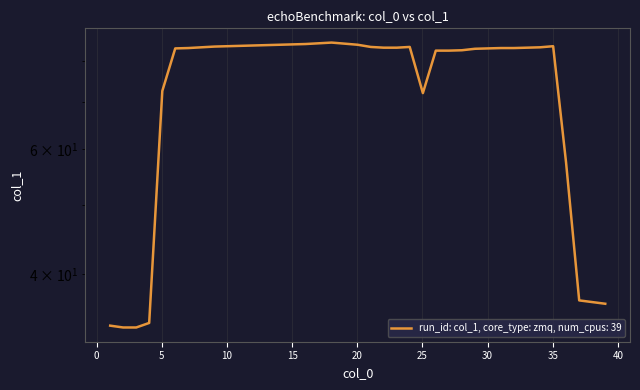

How many lines are shown in the chart?

1